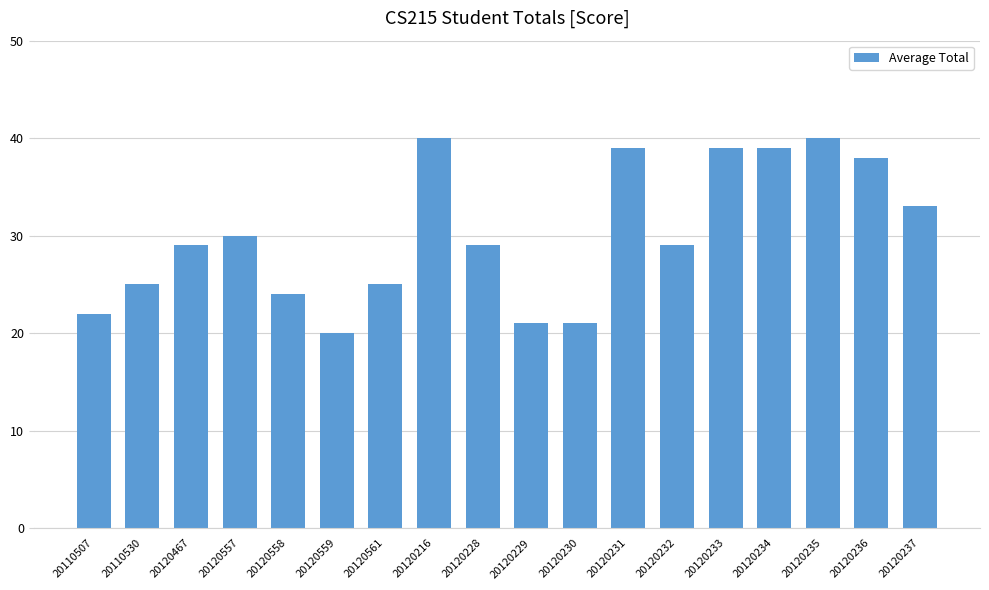

At which label is the value closest to 30?

20120557